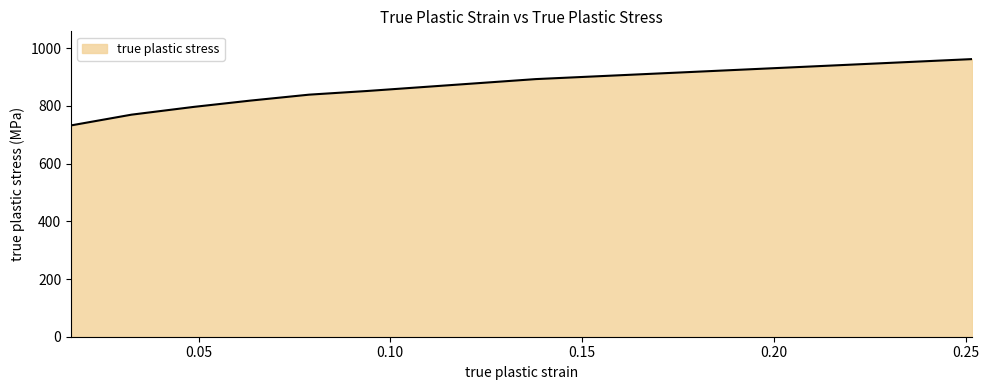

What is the maximum value shown in the chart?

962.3